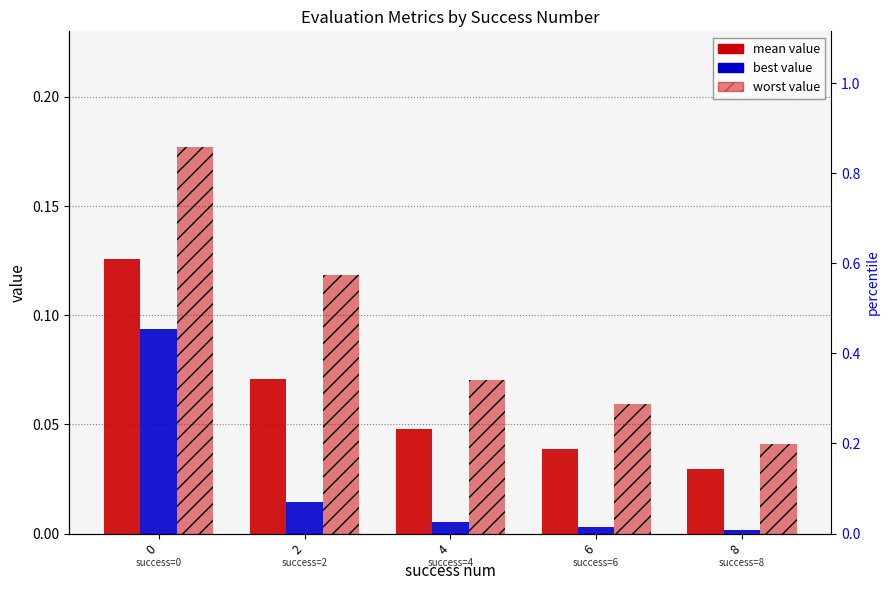

Reading left to right, what are all the values shown in this chart?

mean: 0.1	0.1	0.0	0.0	0.0
best: 0.1	0.0	0.0	0.0	0.0
worst: 0.2	0.1	0.1	0.1	0.0